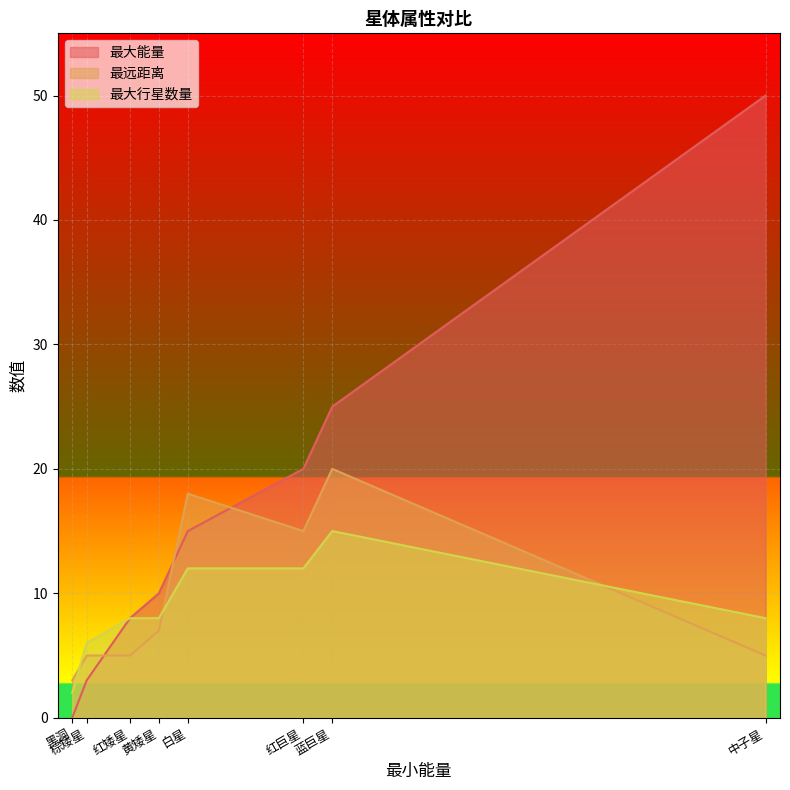

What is the difference between the maximum and second lowest values in the 最大能量 series?

47